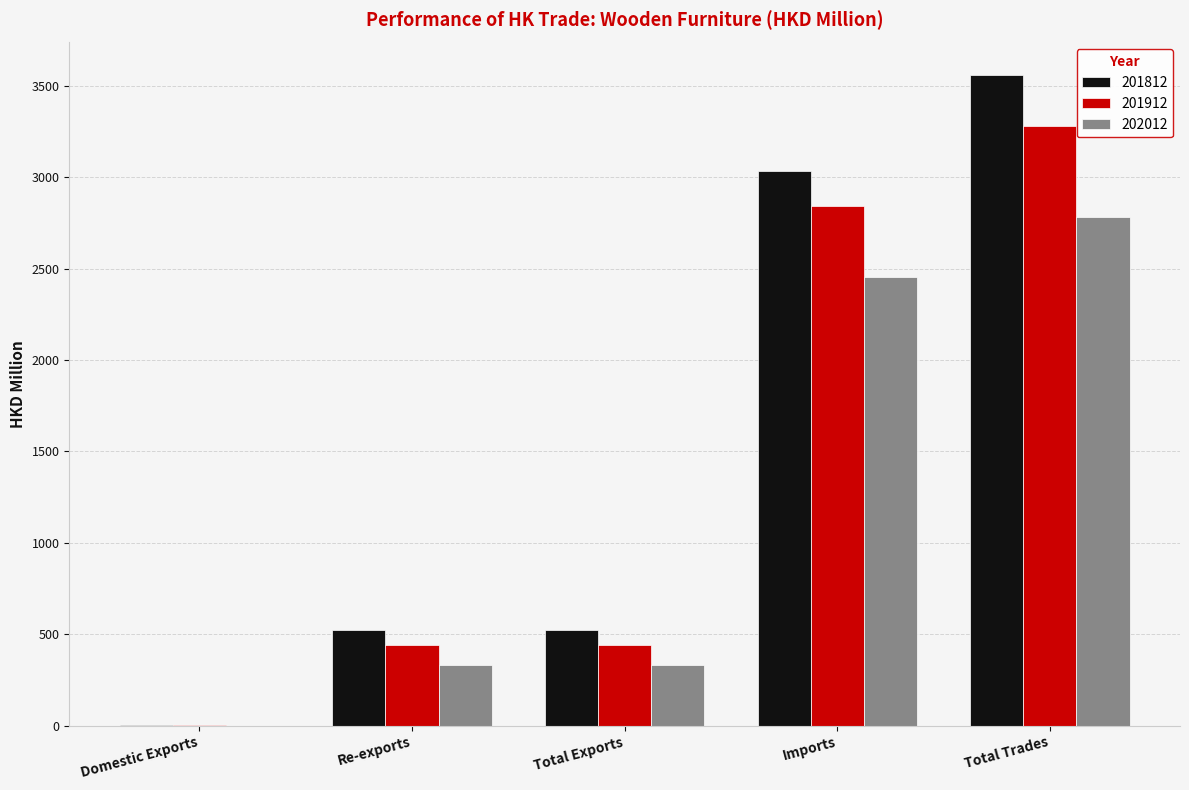

What is the average value of the 202012 series?

1179.1